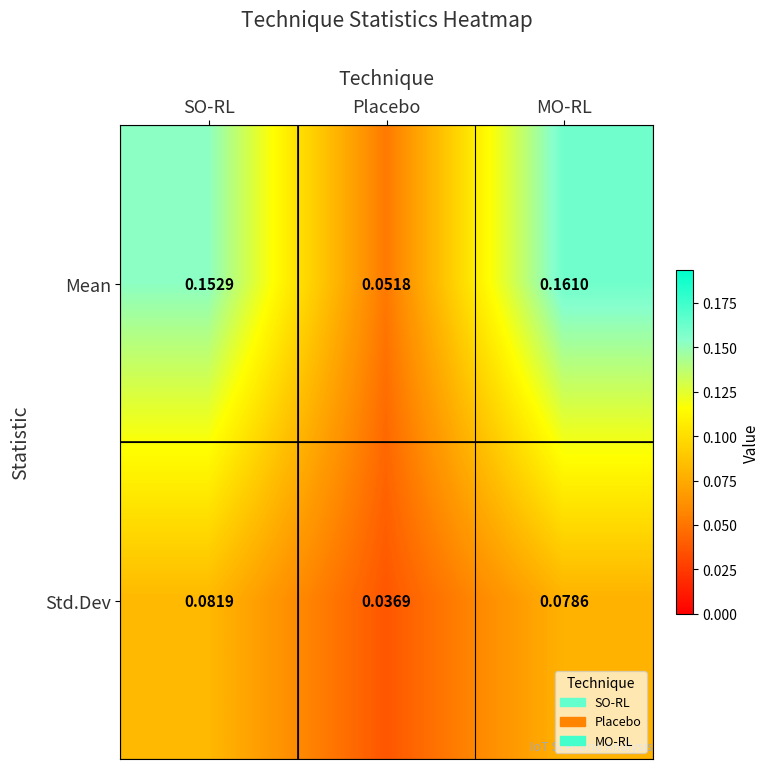

Which series has the widest spread of values?

Mean